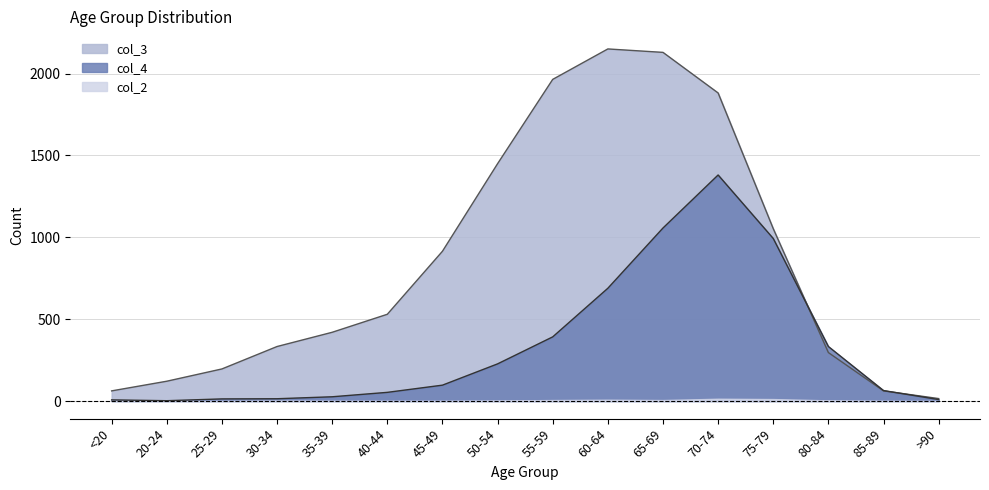

Where is col_3 nearest to the value 1083?

75-79